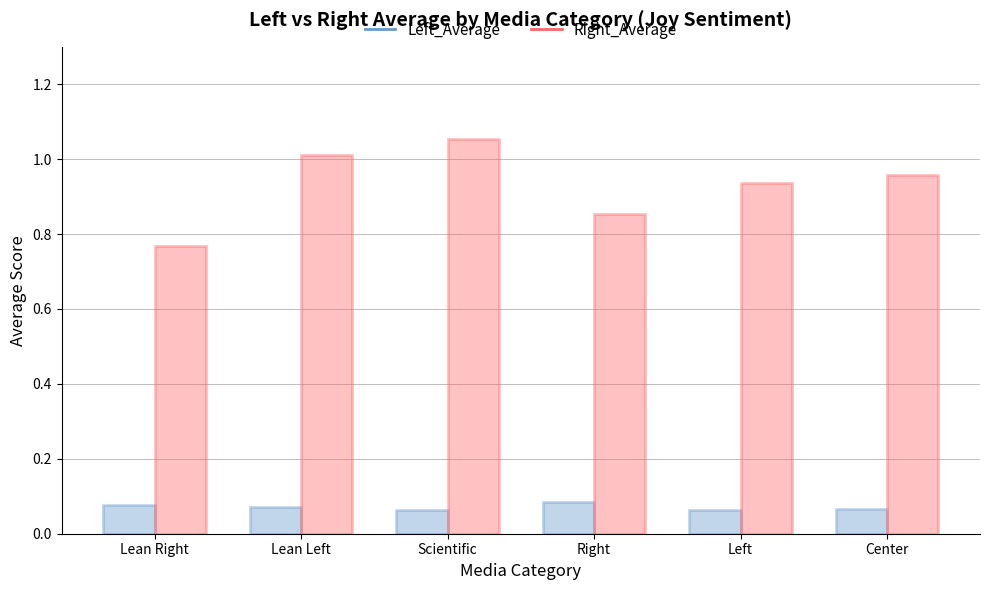

Which series has the widest spread of values?

Right_Average